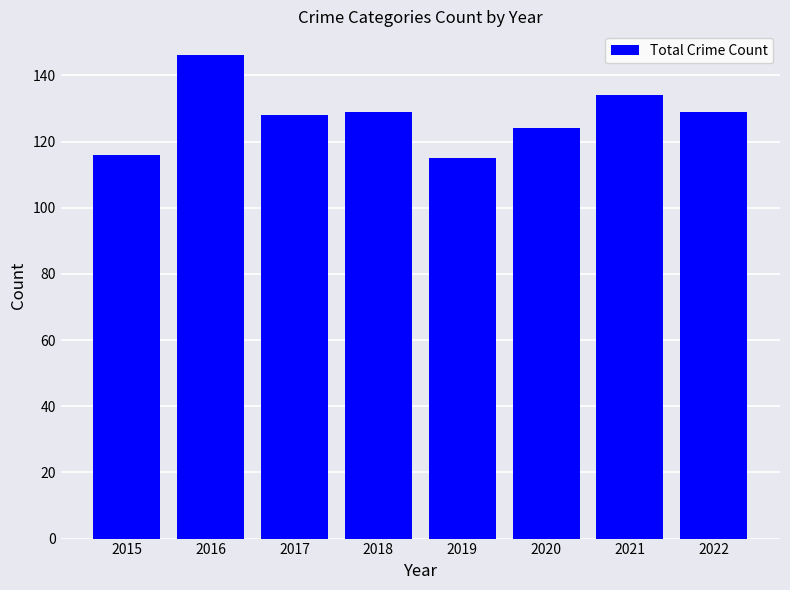

Count the values in the range 124 to 134.

5